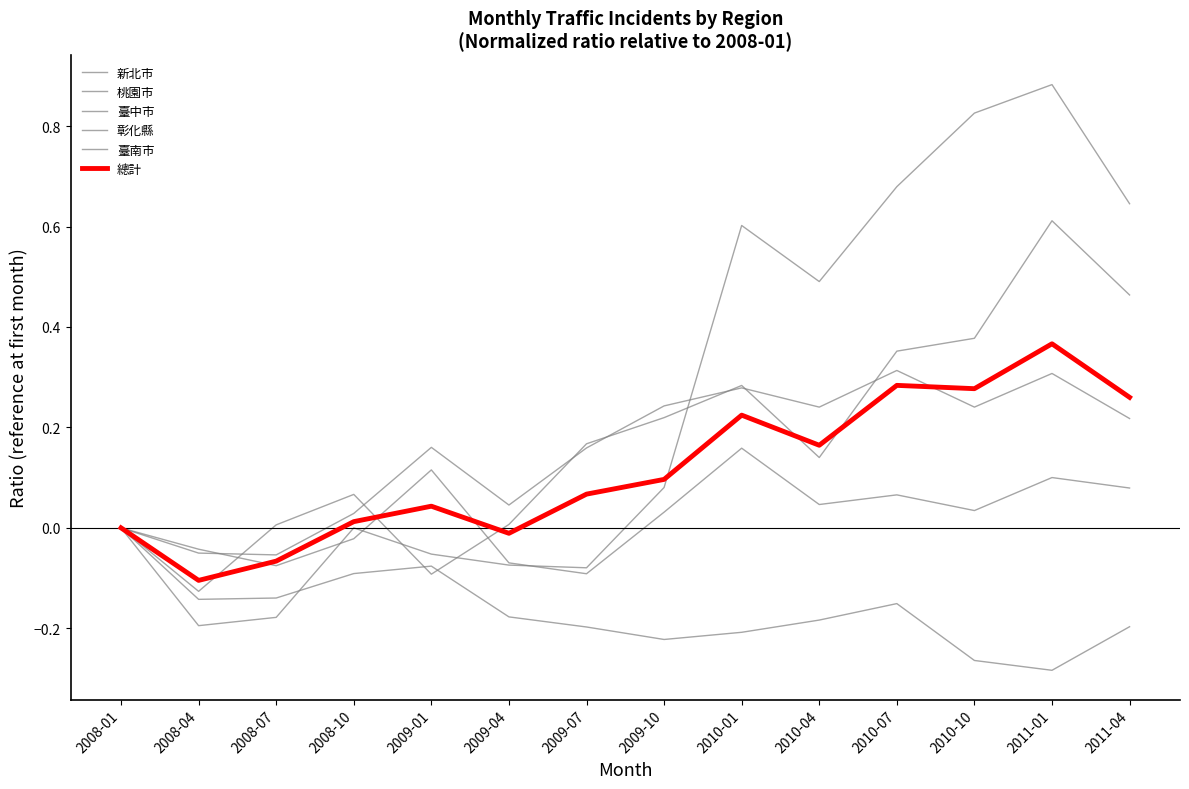

How many positive values does the 臺南市 series have?

8